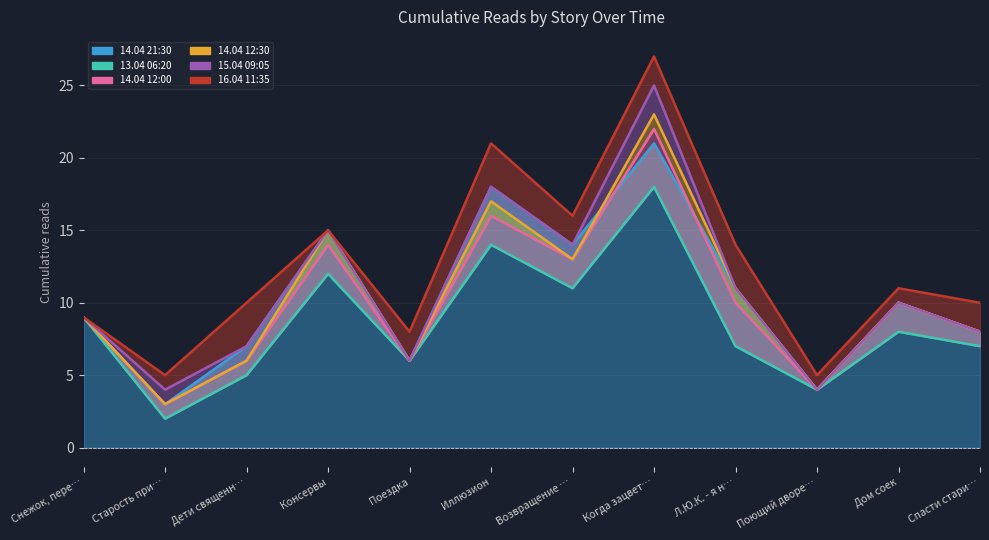

What is the difference between the highest and lowest values at Дом соек?

3